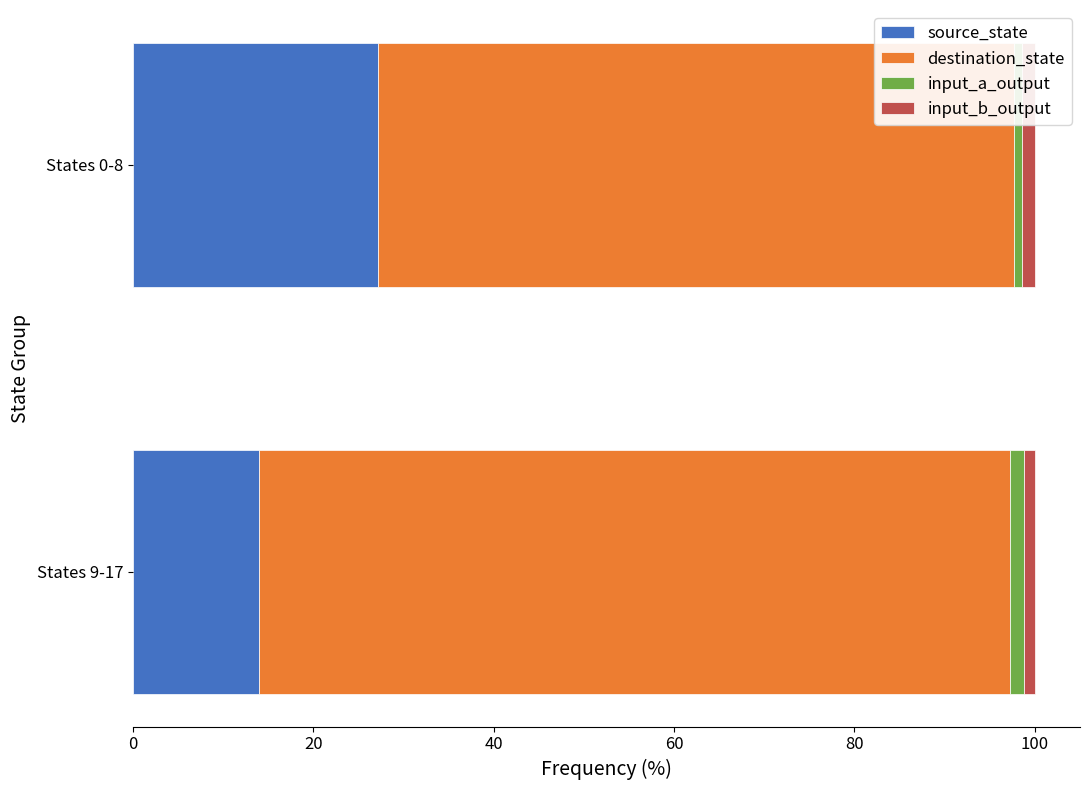

What is the lowest value of the source_state series?

14.0